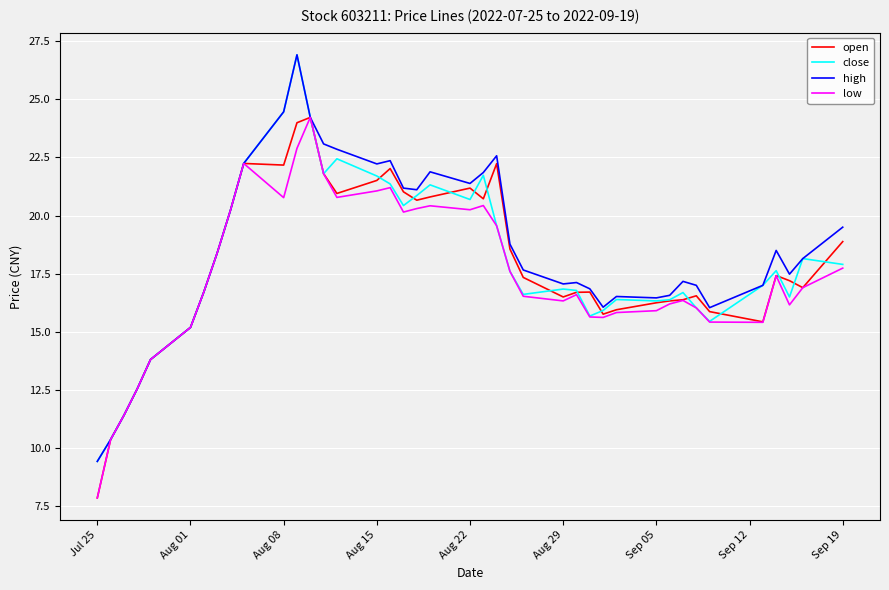

What is the highest value of the open series?

24.2